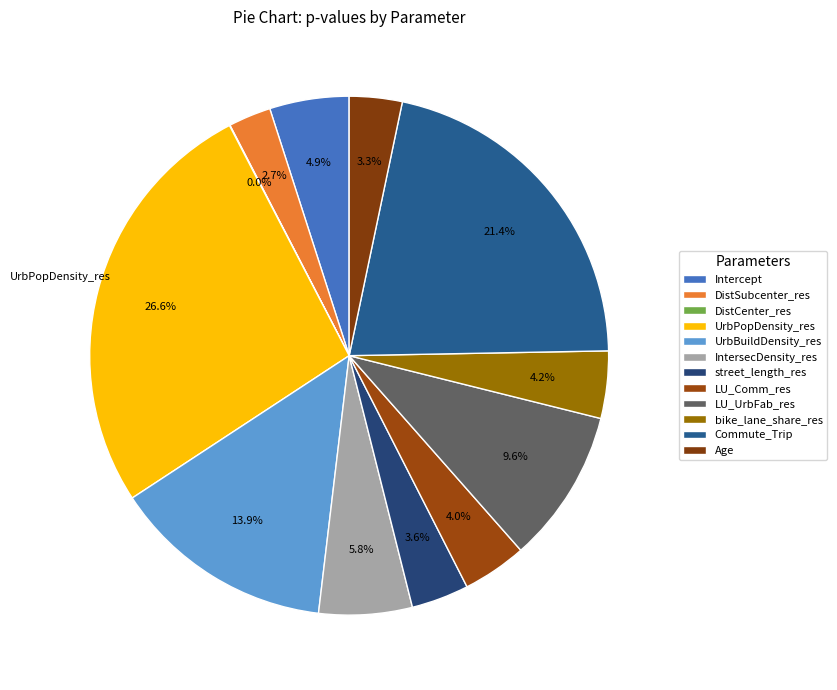

Count the number of slices in the pie.

12